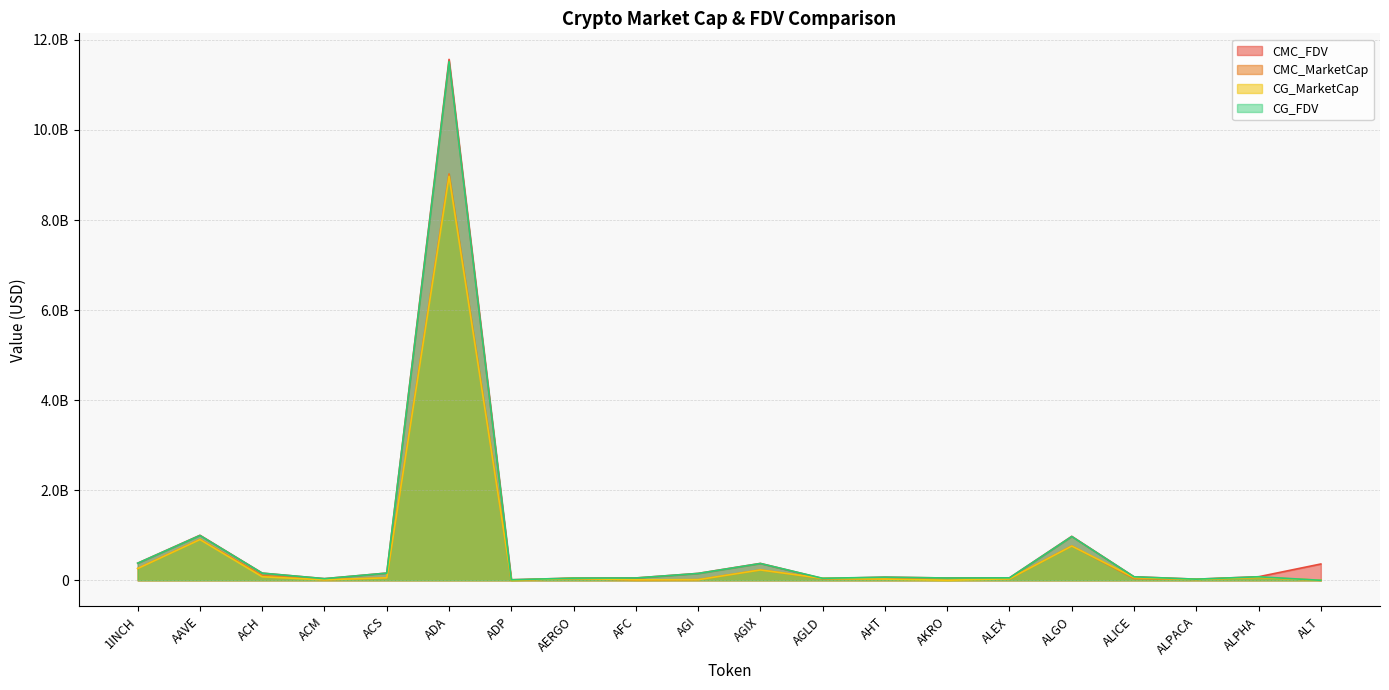

How many lines are shown in the chart?

4